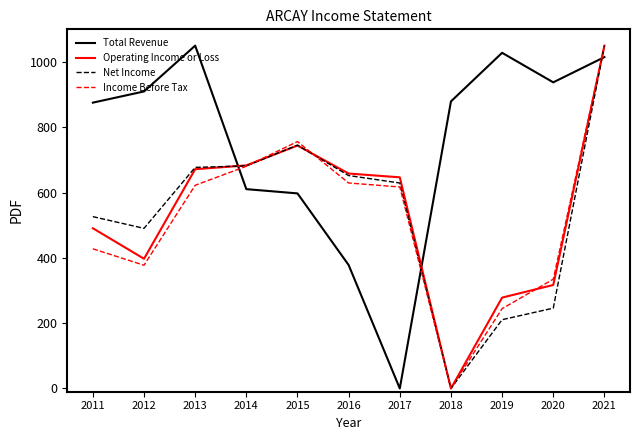

In Operating Income or Loss, how many points are lower than both neighbors (excluding endpoints)?

2